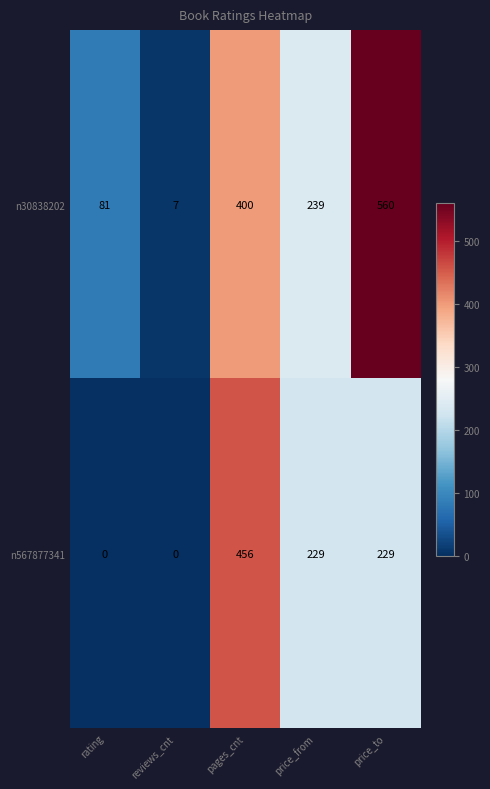

What is the difference between the highest and lowest values at pages_cnt?

56